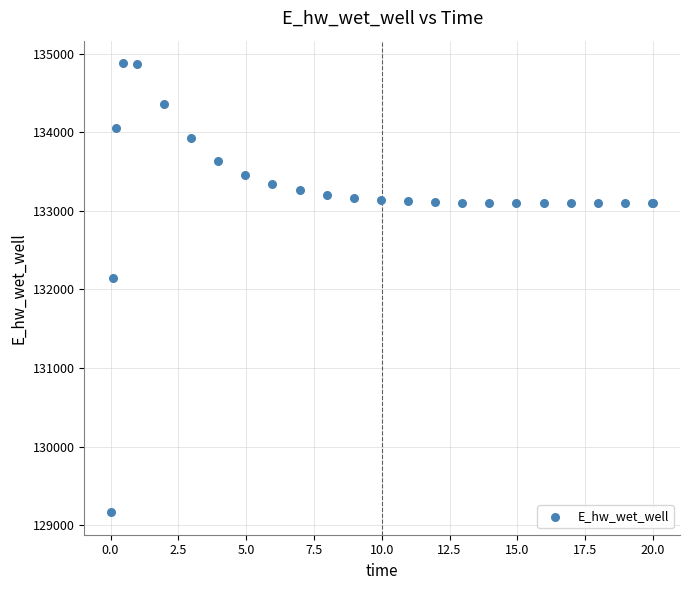

What Y value in the scatter plot is closest to 132021?

132146.3